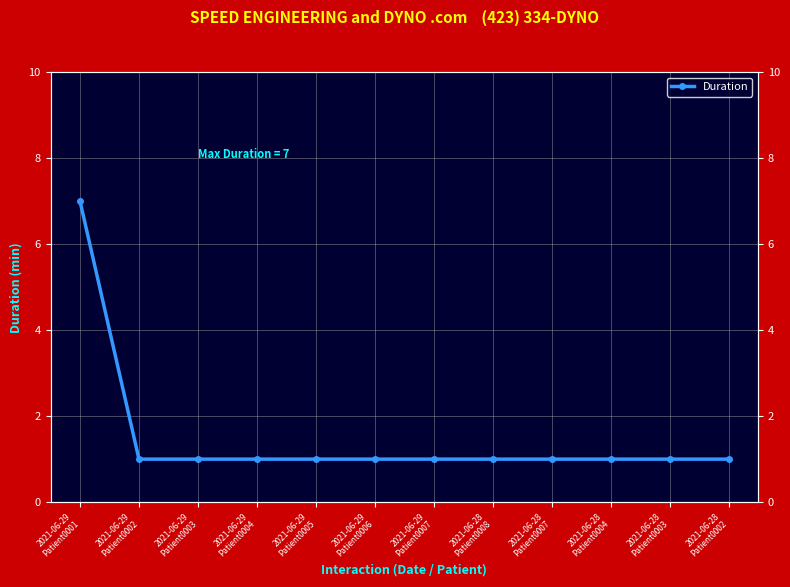

Is it true that the value at 2021-06-29
Patient0007 is 0?

False